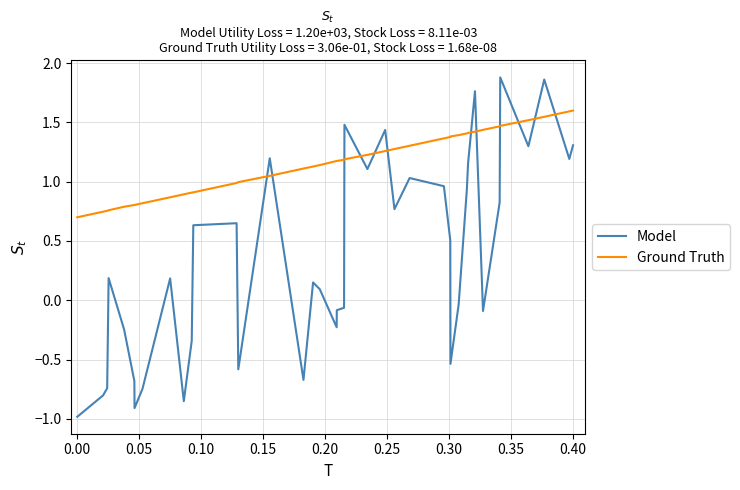

Does the chart have visible grid lines?

Yes